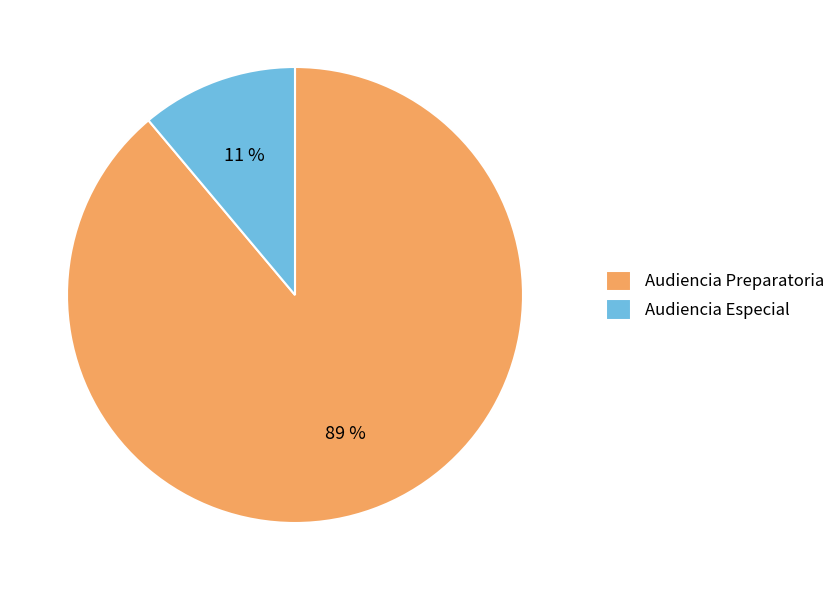

Is it true that Audiencia Preparatoria is 89% of the pie?

True